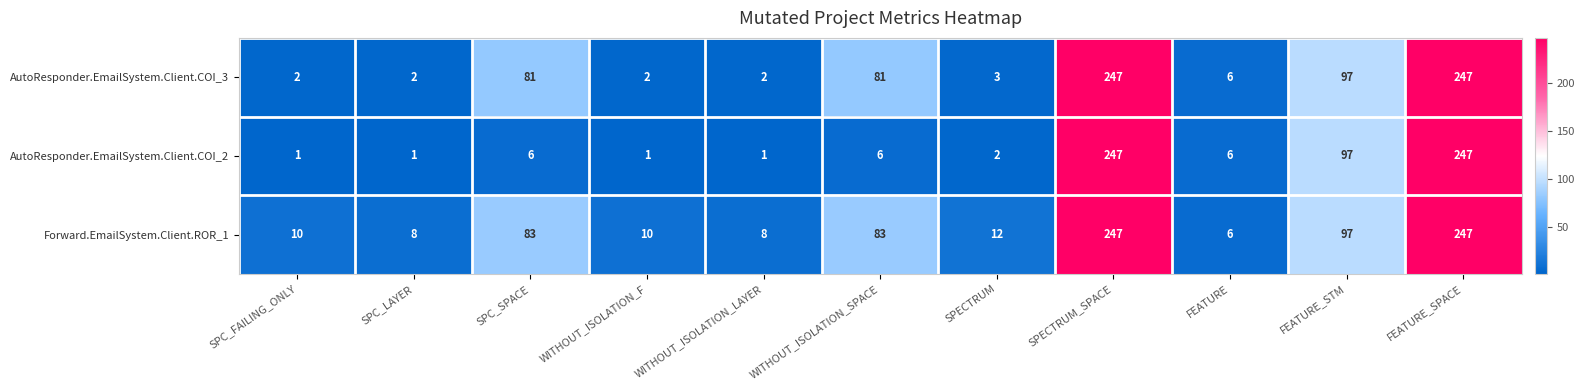

What is the spread (max minus min) of values at SPC_FAILING_ONLY?

9